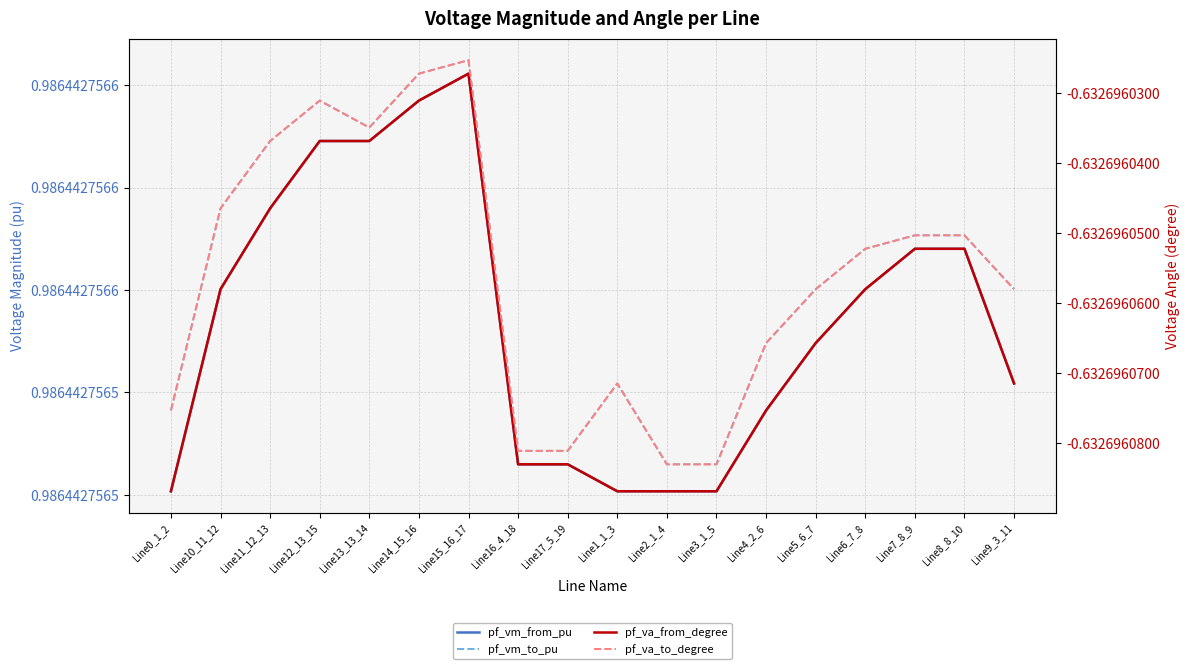

Reading right to left, extract all data points from this chart.

pf_vm_from_pu: Line9_3_11=1.0	Line8_8_10=1.0	Line7_8_9=1.0	Line6_7_8=1.0	Line5_6_7=1.0	Line4_2_6=1.0	Line3_1_5=1.0	Line2_1_4=1.0	Line1_1_3=1.0	Line17_5_19=1.0	Line16_4_18=1.0	Line15_16_17=1.0	Line14_15_16=1.0	Line13_13_14=1.0	Line12_13_15=1.0	Line11_12_13=1.0	Line10_11_12=1.0	Line0_1_2=1.0
pf_vm_to_pu: Line9_3_11=1.0	Line8_8_10=1.0	Line7_8_9=1.0	Line6_7_8=1.0	Line5_6_7=1.0	Line4_2_6=1.0	Line3_1_5=1.0	Line2_1_4=1.0	Line1_1_3=1.0	Line17_5_19=1.0	Line16_4_18=1.0	Line15_16_17=1.0	Line14_15_16=1.0	Line13_13_14=1.0	Line12_13_15=1.0	Line11_12_13=1.0	Line10_11_12=1.0	Line0_1_2=1.0
pf_va_from_degree: Line9_3_11=-0.6	Line8_8_10=-0.6	Line7_8_9=-0.6	Line6_7_8=-0.6	Line5_6_7=-0.6	Line4_2_6=-0.6	Line3_1_5=-0.6	Line2_1_4=-0.6	Line1_1_3=-0.6	Line17_5_19=-0.6	Line16_4_18=-0.6	Line15_16_17=-0.6	Line14_15_16=-0.6	Line13_13_14=-0.6	Line12_13_15=-0.6	Line11_12_13=-0.6	Line10_11_12=-0.6	Line0_1_2=-0.6
pf_va_to_degree: Line9_3_11=-0.6	Line8_8_10=-0.6	Line7_8_9=-0.6	Line6_7_8=-0.6	Line5_6_7=-0.6	Line4_2_6=-0.6	Line3_1_5=-0.6	Line2_1_4=-0.6	Line1_1_3=-0.6	Line17_5_19=-0.6	Line16_4_18=-0.6	Line15_16_17=-0.6	Line14_15_16=-0.6	Line13_13_14=-0.6	Line12_13_15=-0.6	Line11_12_13=-0.6	Line10_11_12=-0.6	Line0_1_2=-0.6